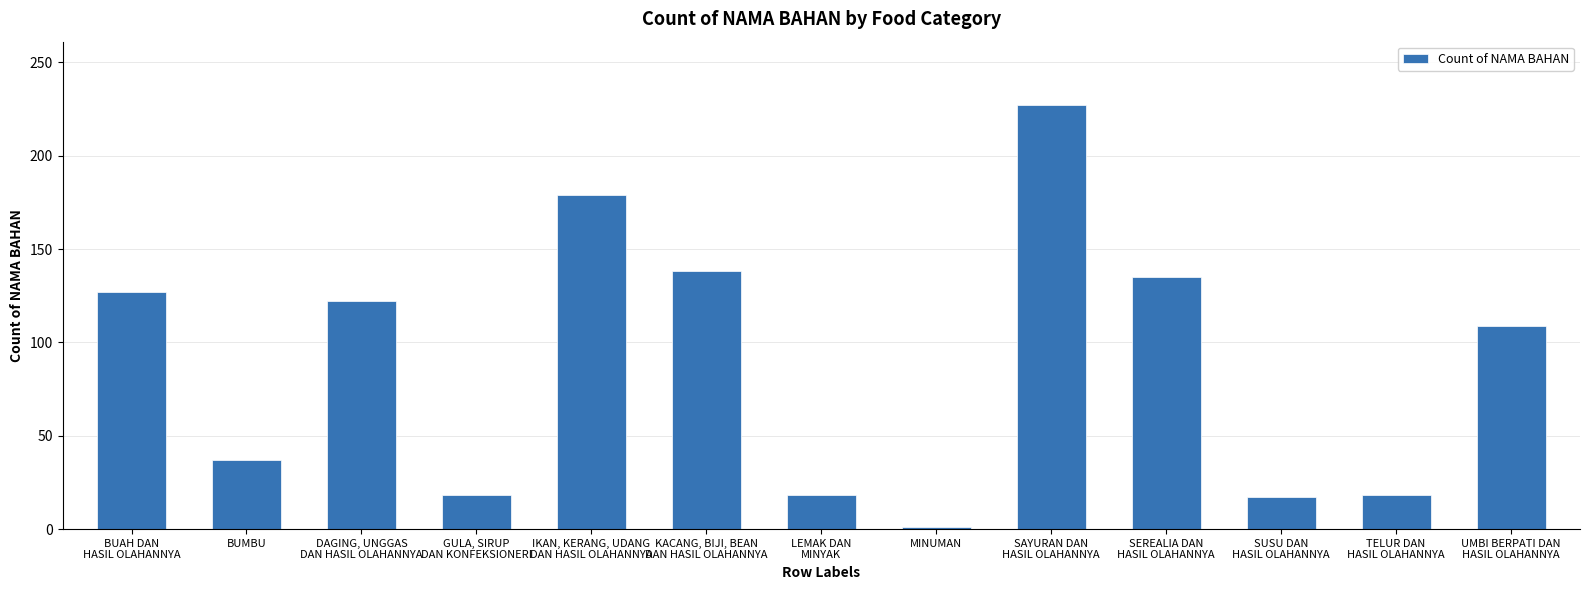

How many bars are there in total?

13